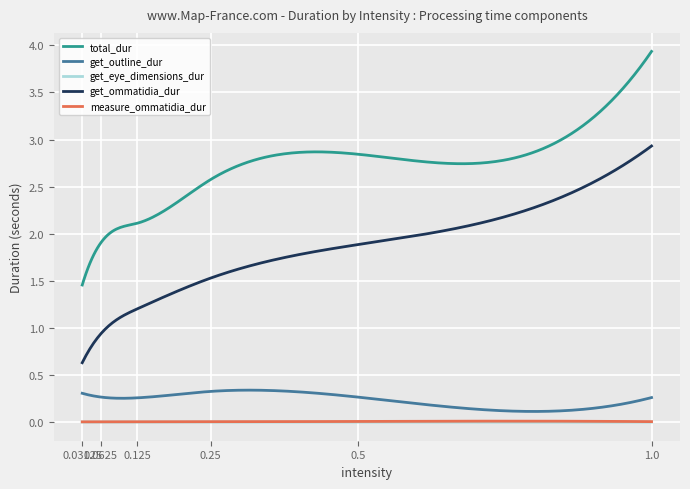

What is the highest value of the total_dur series?

3.9